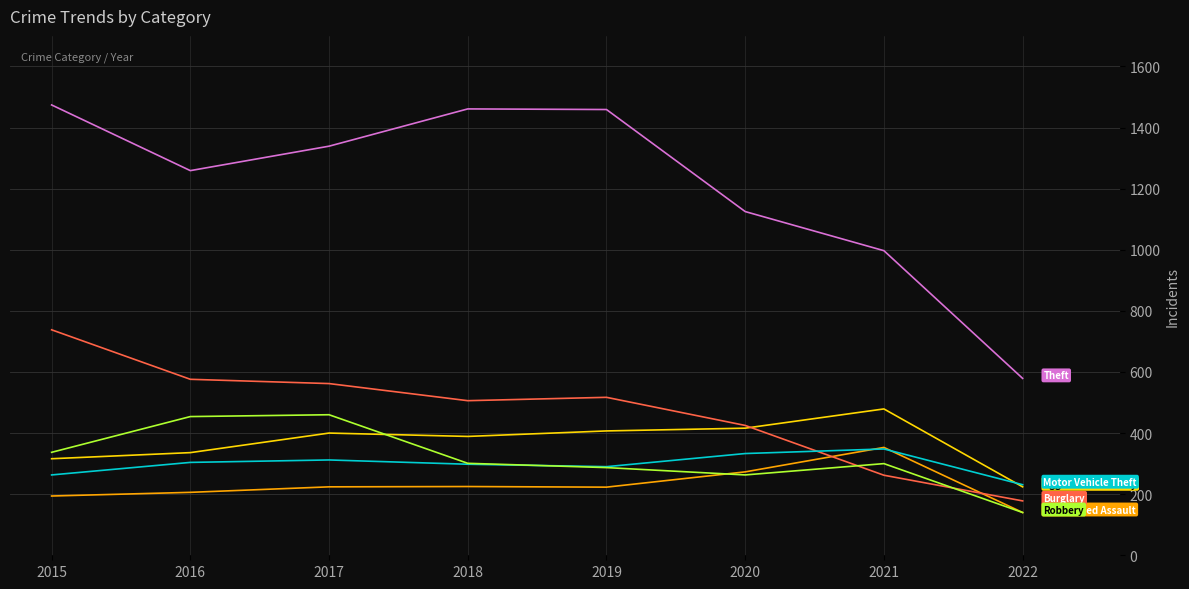

What is the difference between the highest and lowest values at 2016?

1053